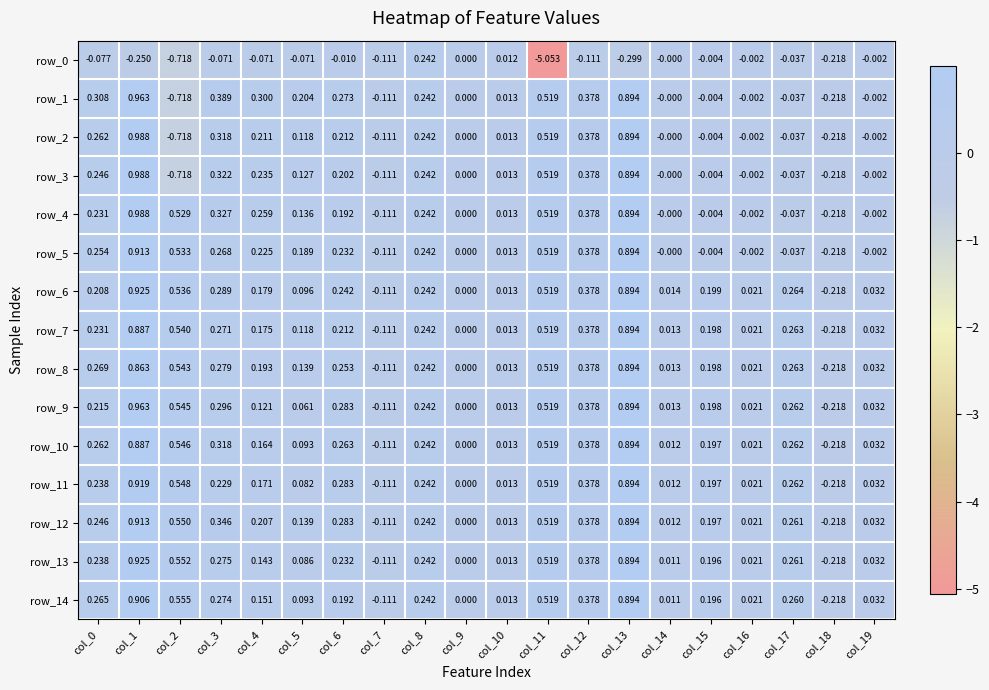

At which category does the chart reach its peak across all series?

col_1